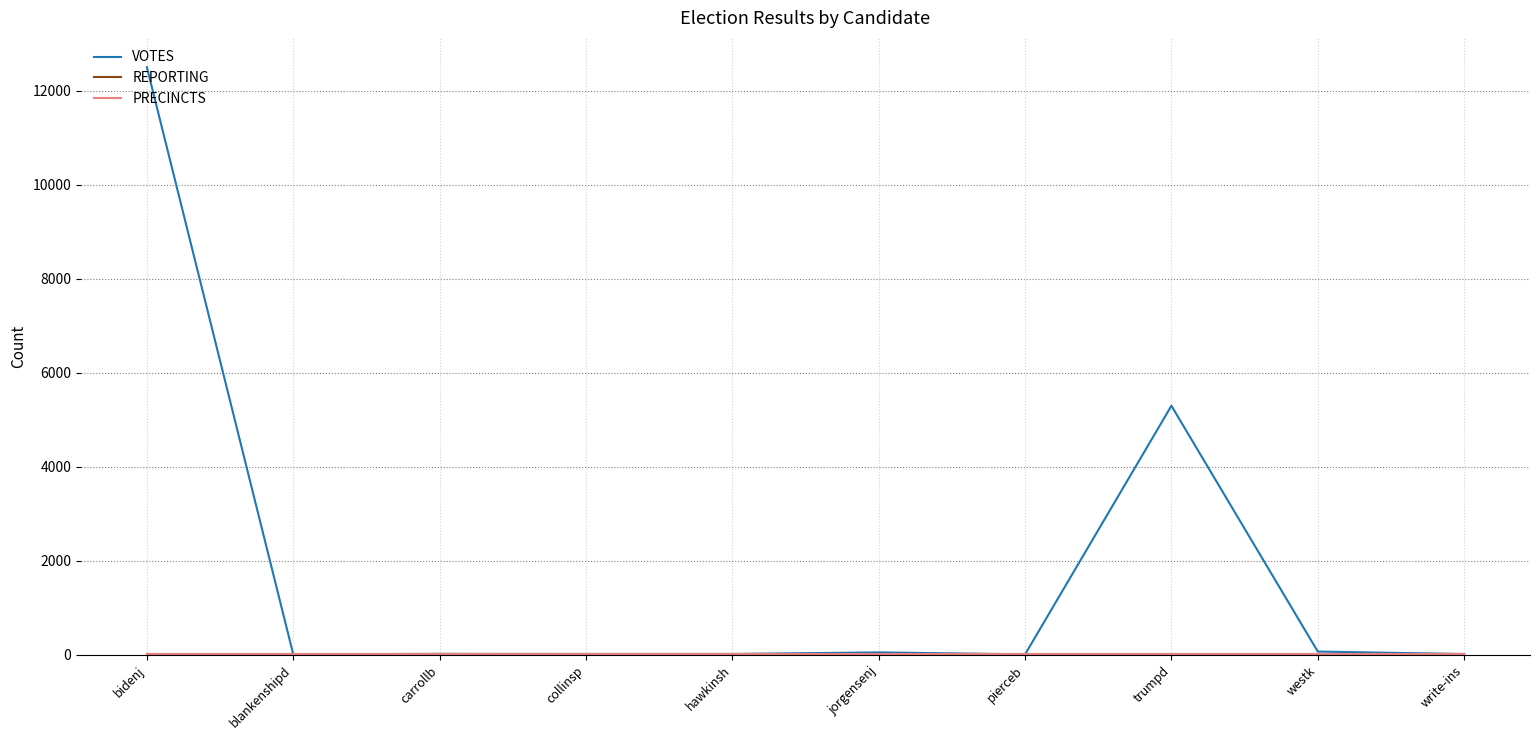

Between which two adjacent categories do PRECINCTS and VOTES first intersect?

bidenj and blankenshipd